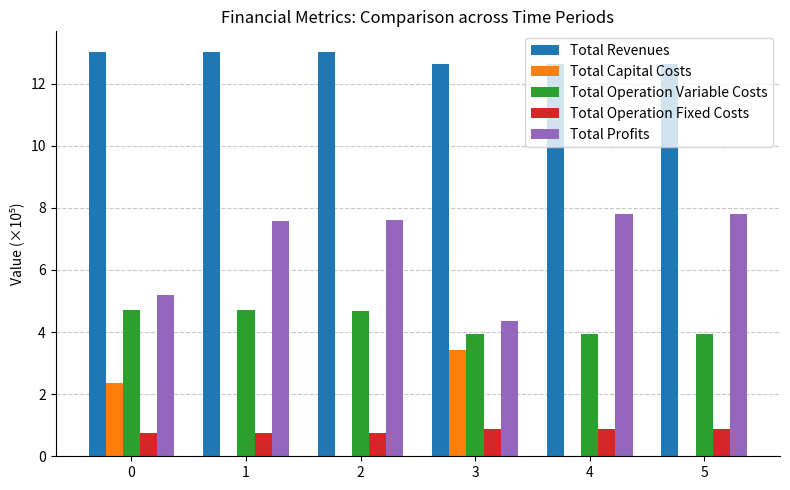

Is the value of Total Profits at 2 greater than the value of Total Capital Costs at 0?

Yes